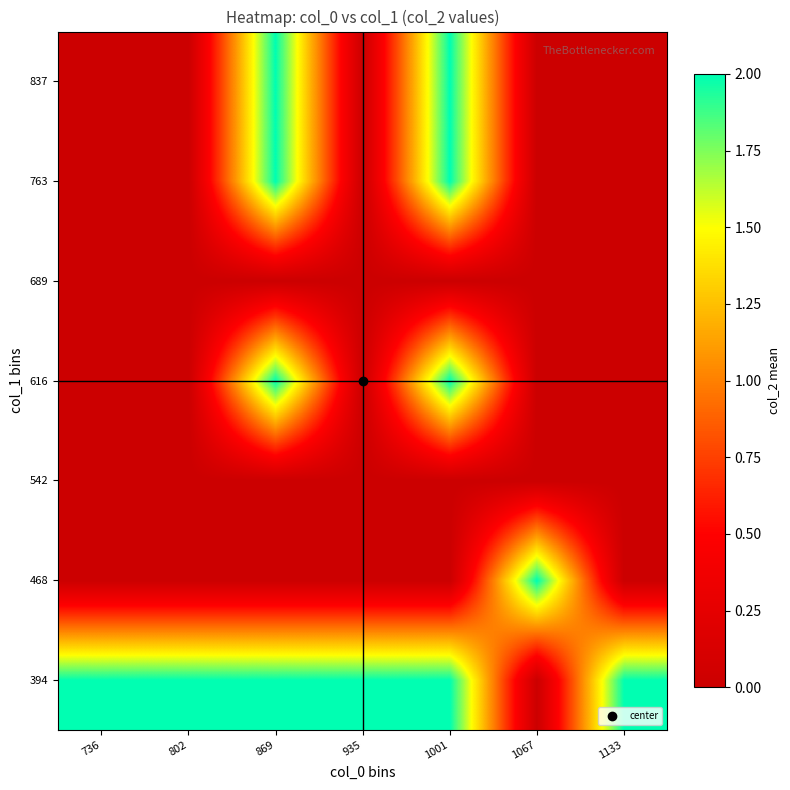

Count the number of categories in the chart.

7